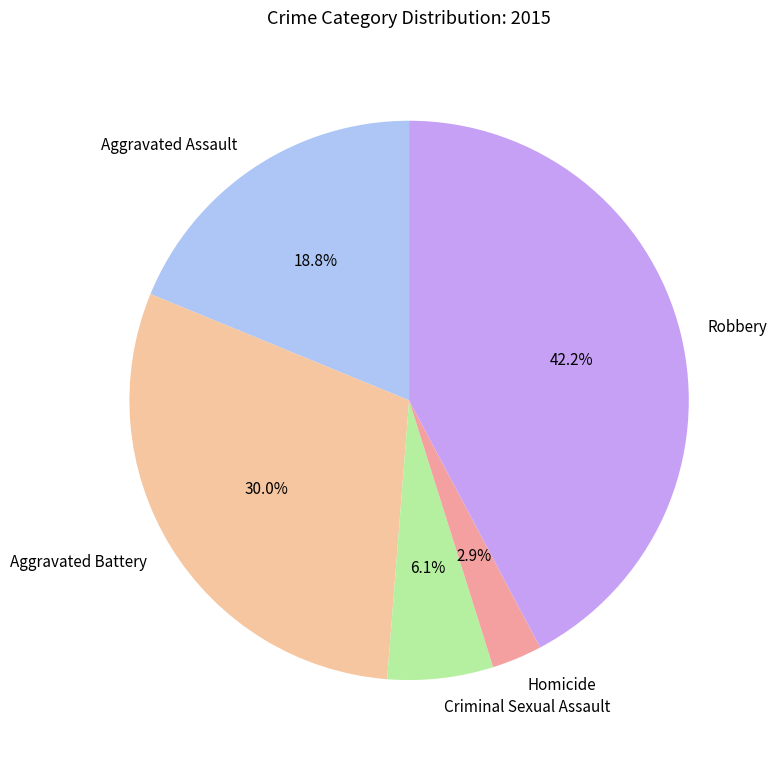

Is there a majority slice in this chart?

No